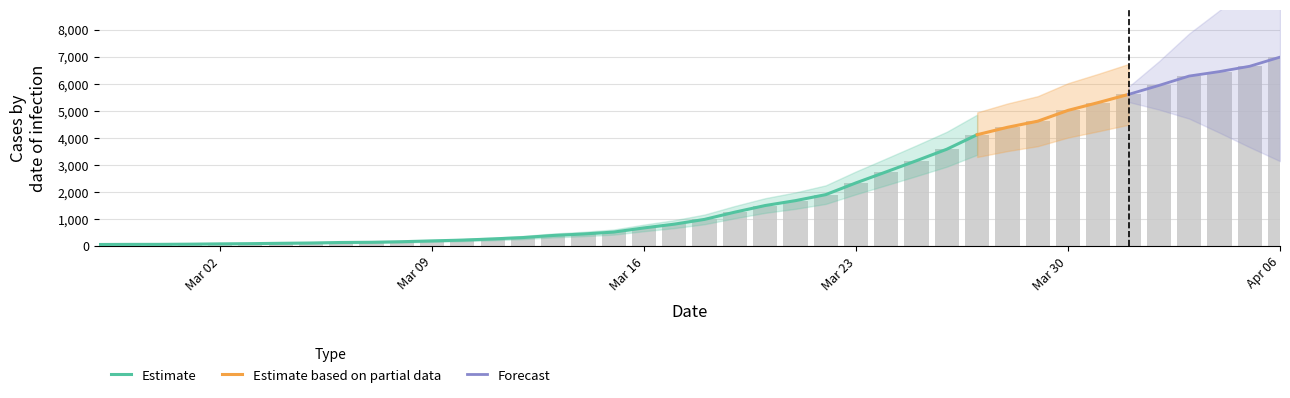

List the labels in order of value, largest first.

2020-04-06, 2020-04-05, 2020-04-04, 2020-04-03, 2020-04-02, 2020-04-01, 2020-03-31, 2020-03-30, 2020-03-29, 2020-03-28, 2020-03-27, 2020-03-26, 2020-03-25, 2020-03-24, 2020-03-23, 2020-03-22, 2020-03-21, 2020-03-20, 2020-03-19, 2020-03-18, 2020-03-17, 2020-03-16, 2020-03-15, 2020-03-14, 2020-03-13, 2020-03-12, 2020-03-11, 2020-03-10, 2020-03-09, 2020-03-08, 2020-03-07, 2020-03-06, 2020-03-05, 2020-03-04, 2020-03-03, 2020-03-02, 2020-03-01, 2020-02-29, 2020-02-28, 2020-02-27